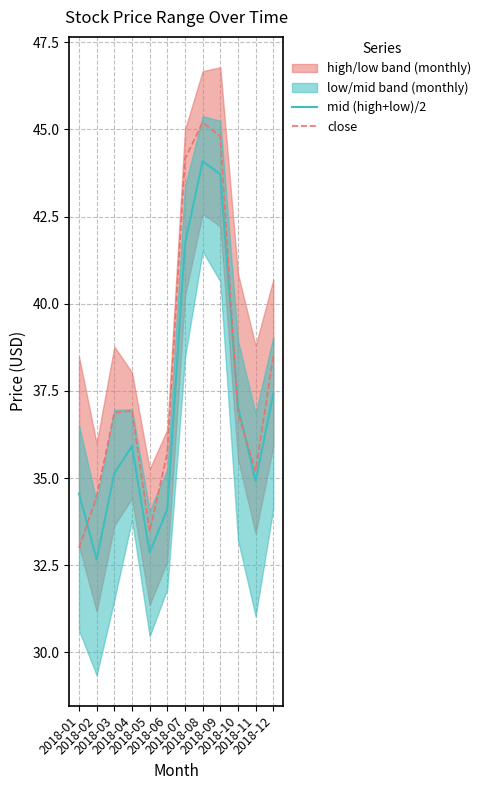

What is the value of the close point at the 2nd from the left?

34.5